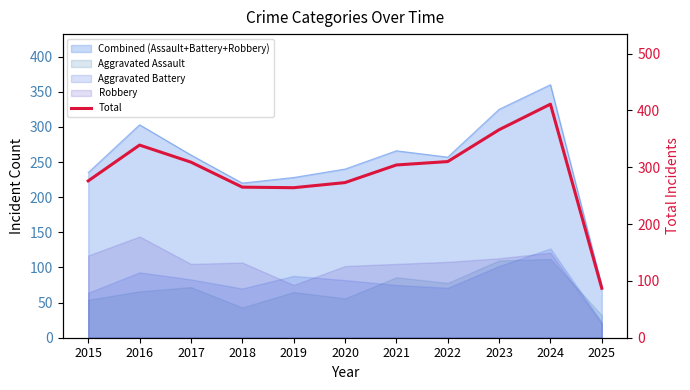

What is the smallest value displayed?

87